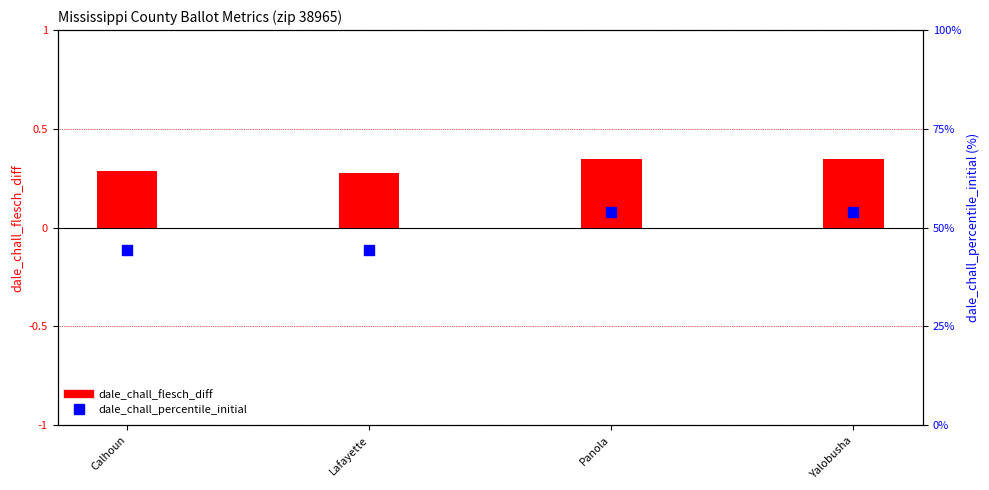

What is the total value across all series at Panola?

54.2